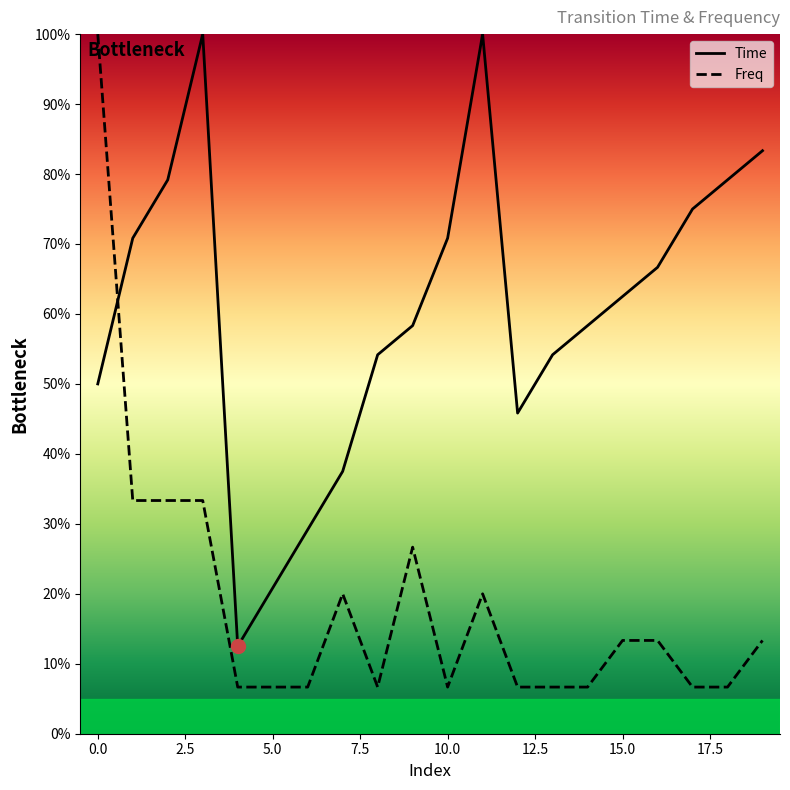

True or false: Freq has more than 1 interior local peaks.

True